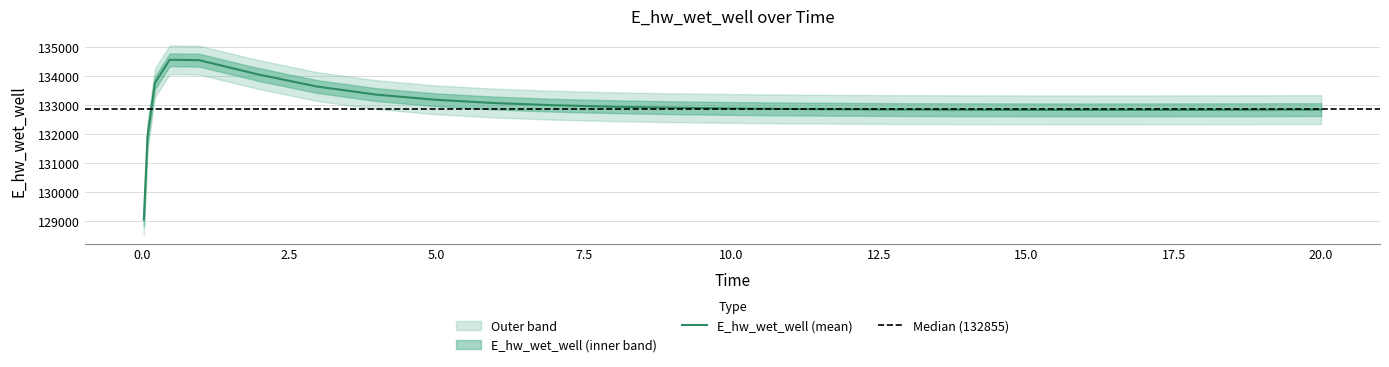

Reading left to right, what are all the values shown in this chart?

0.03125=129040.9	0.09375=131914.4	0.21875=133753.9	0.46875=134548.7	0.96875=134536.1	1.96875=134046.1	2.96875=133628.7	3.96875=133350.5	4.96875=133173.7	5.96875=133060.4	6.96875=132985.5	7.96875=132934.4	8.96875=132898.8	9.96875=132873.5	10.96875=132855.5	11.96875=132842.8	12.96875=132834.2	13.96875=132828.6	14.96875=132825.6	15.96875=132824.5	16.96875=132825.1	17.96875=132827.0	18.96875=132830.1	19.96875=132834.1	20.0=132834.3